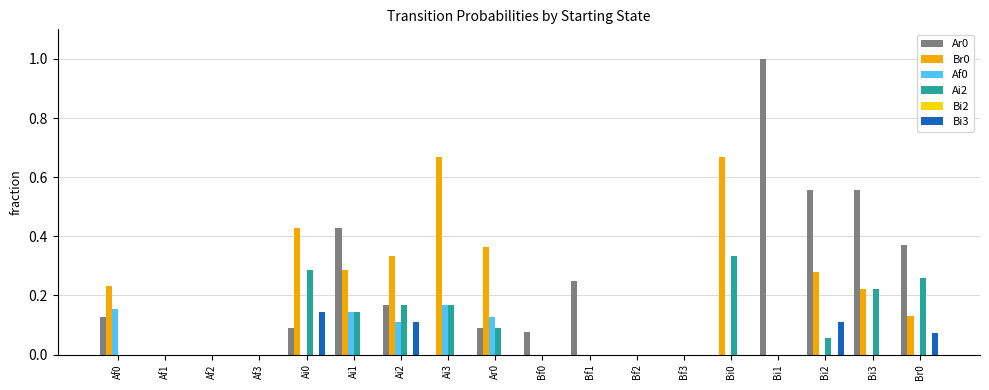

True or false: Bi3 has a value of 0.0 at Af3.

True